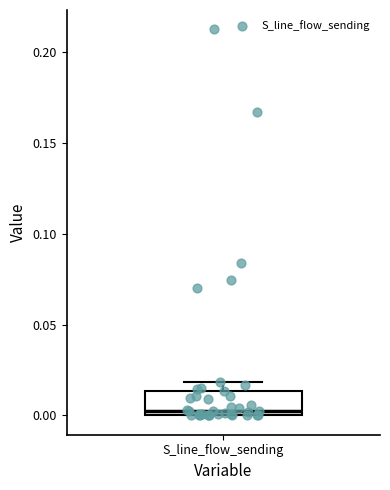

Where does the median line of the box for S_line_flow_sending sit on the y-axis? The values are not printed on the chart, so give them approximately, as read against the axis.

0.005